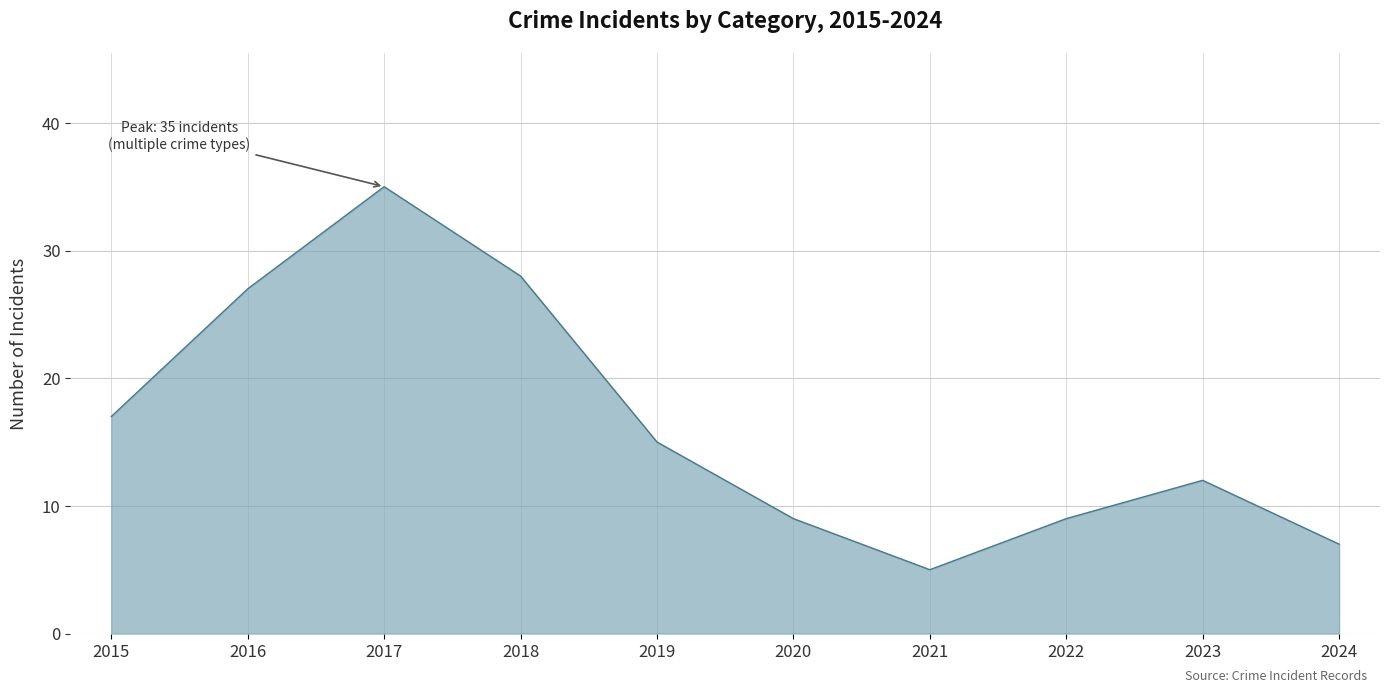

Where is the data nearest to the value 20?

2015